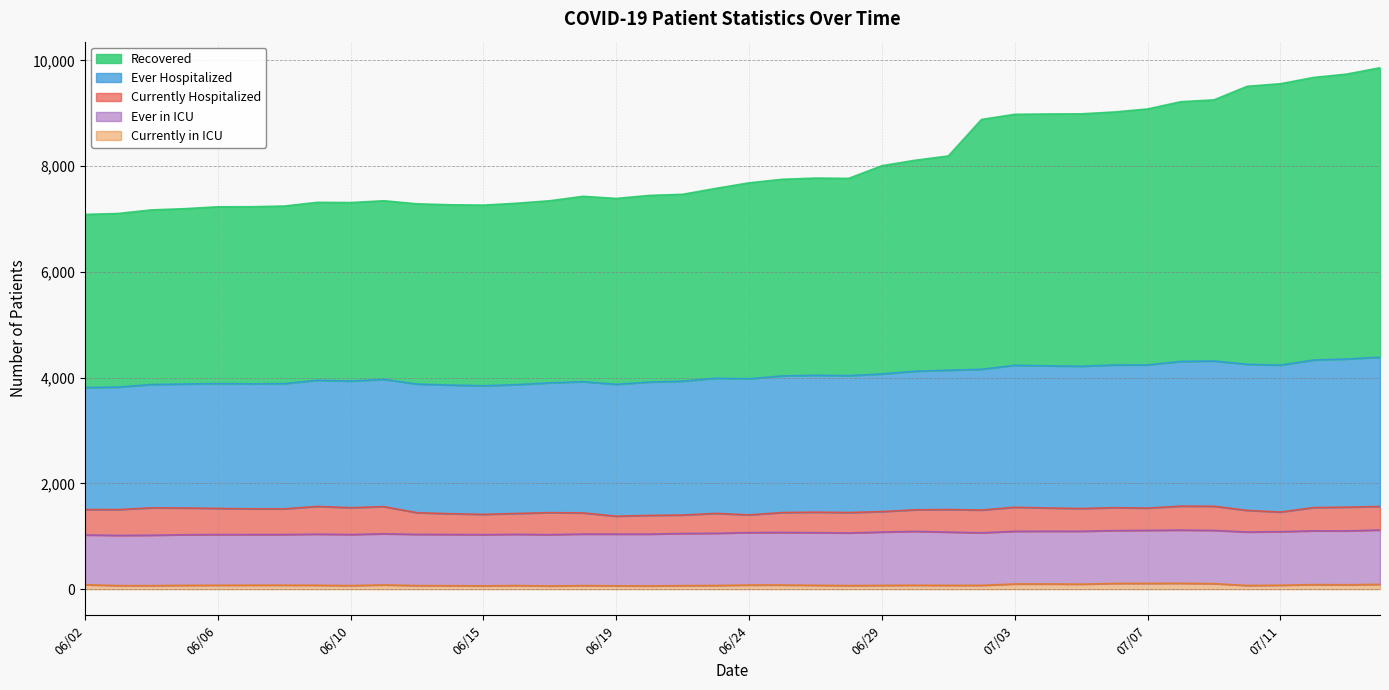

Count the number of categories in the chart.

40